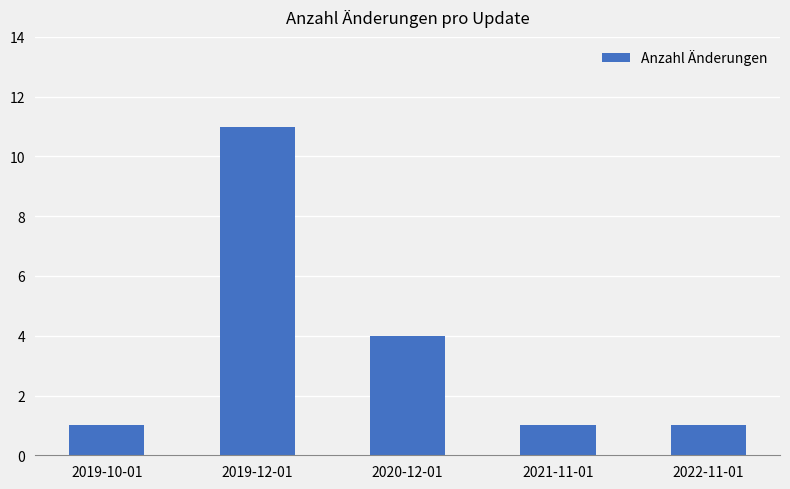

Reading right to left, what are all the values shown in this chart?

2022-11-01=1	2021-11-01=1	2020-12-01=4	2019-12-01=11	2019-10-01=1